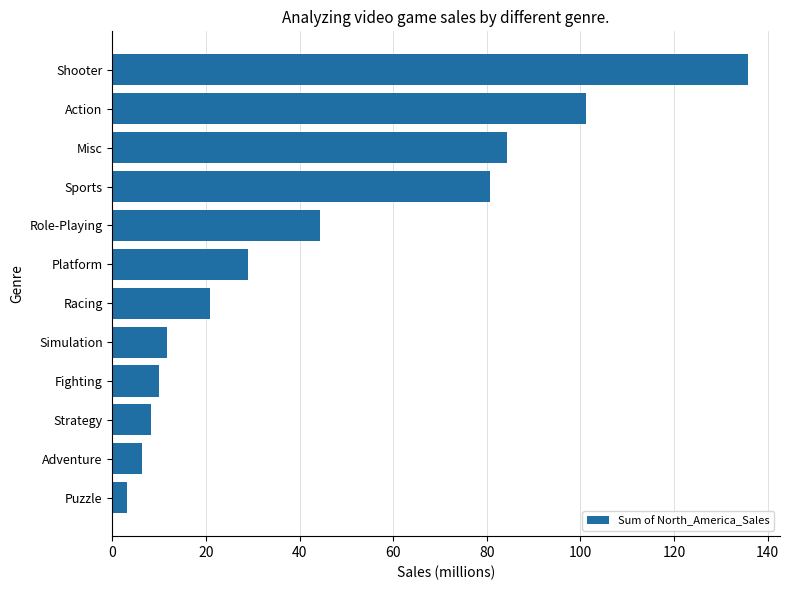

Rank the categories by value from lowest to highest.

Puzzle, Adventure, Strategy, Fighting, Simulation, Racing, Platform, Role-Playing, Sports, Misc, Action, Shooter